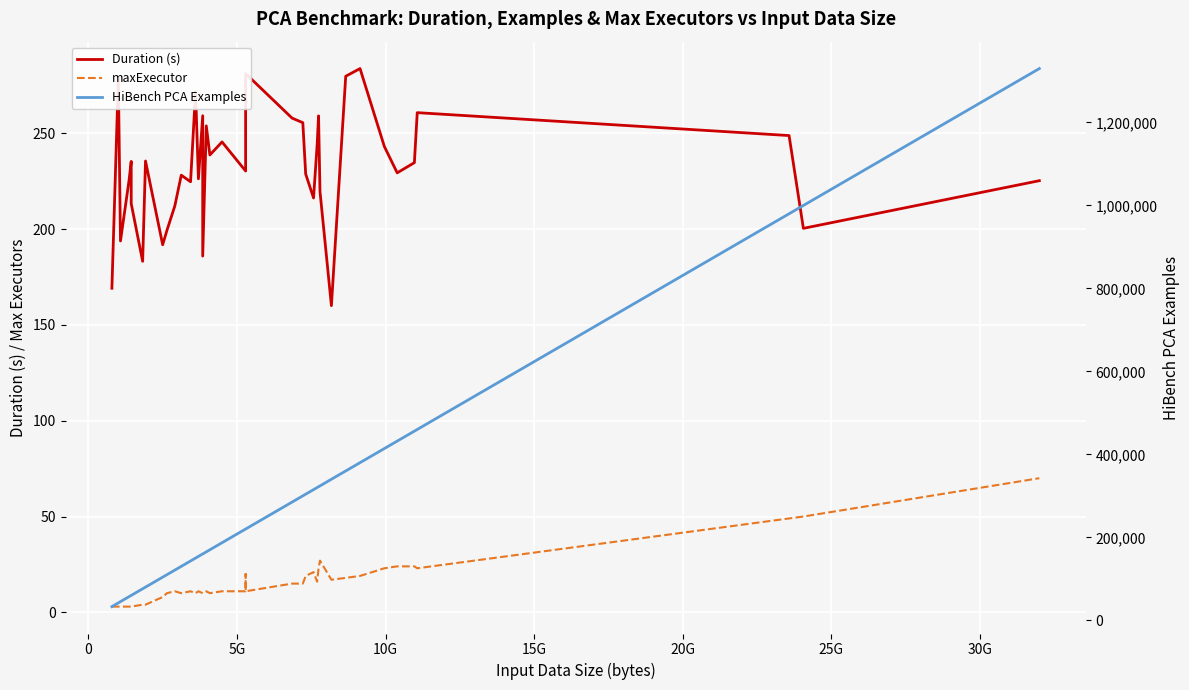

How many data points in maxExecutor are less than 11?

15